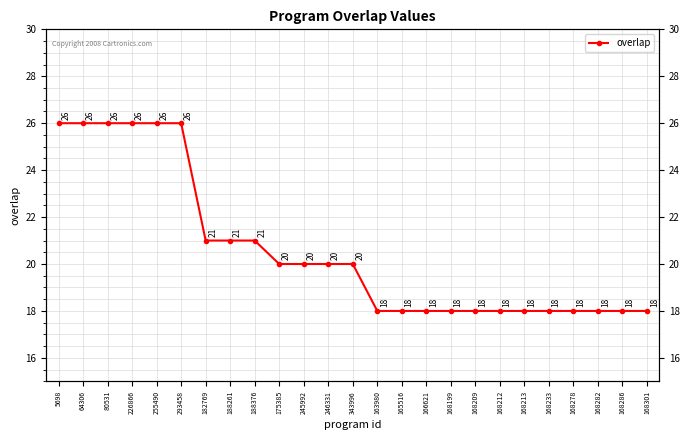

Between 226866 and 166621, which is larger?

226866